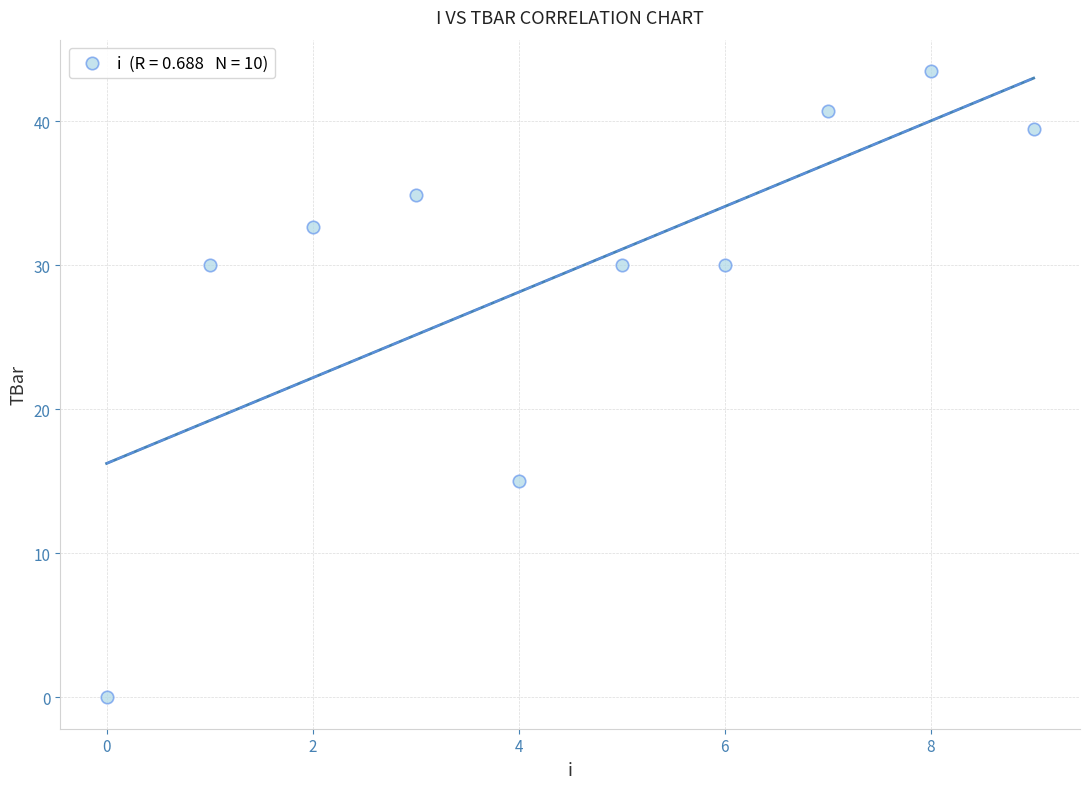

What is the range of Y values (max minus min)?

43.5